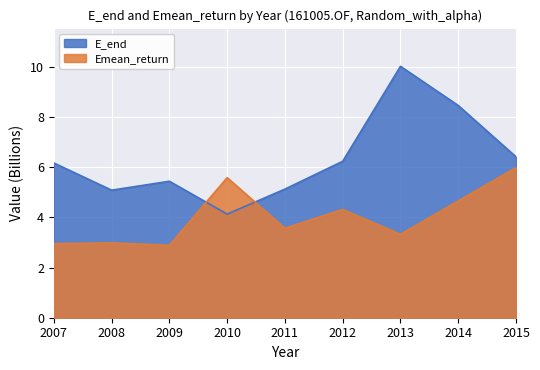

After their last crossing, which series has the higher values: Emean_return or E_end?

E_end